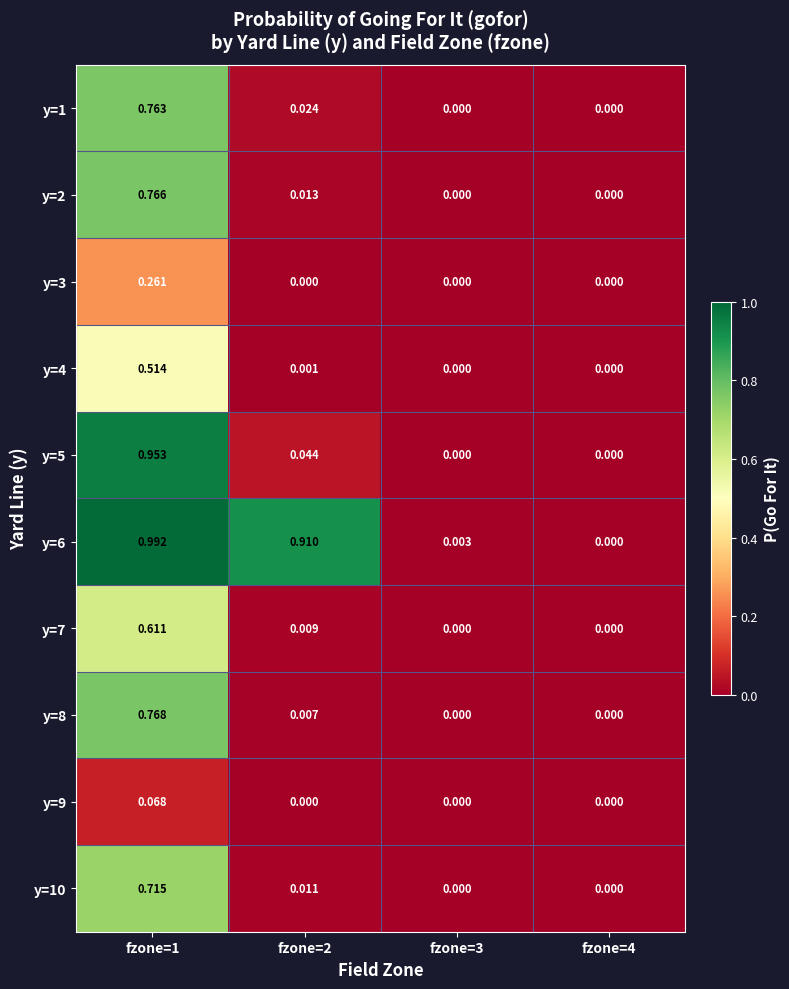

How many data points in y=1 are above 0?

2